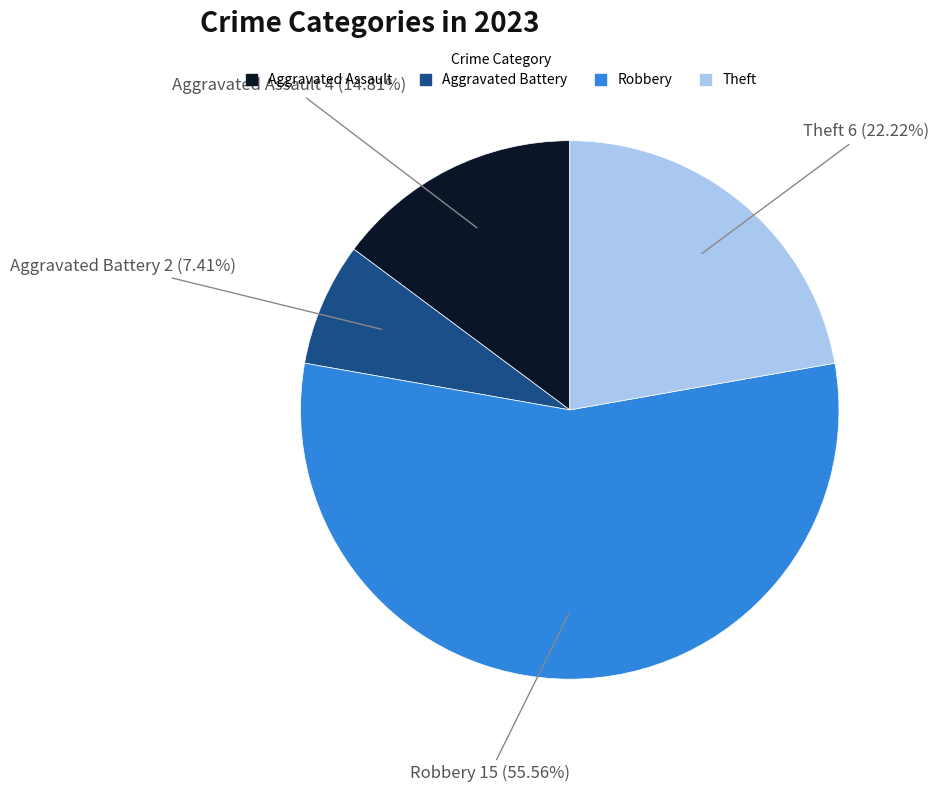

Is it true that Theft is 22% of the pie?

True